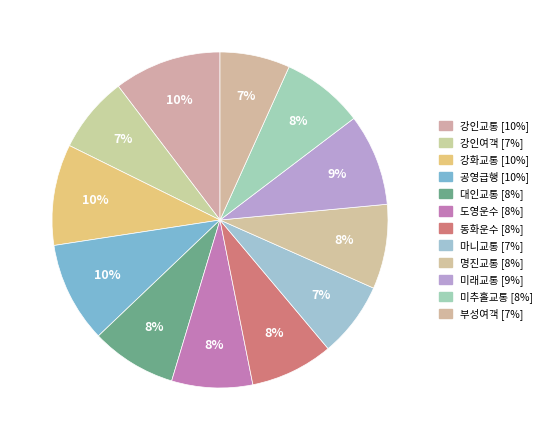

How many segments does this pie chart have?

12